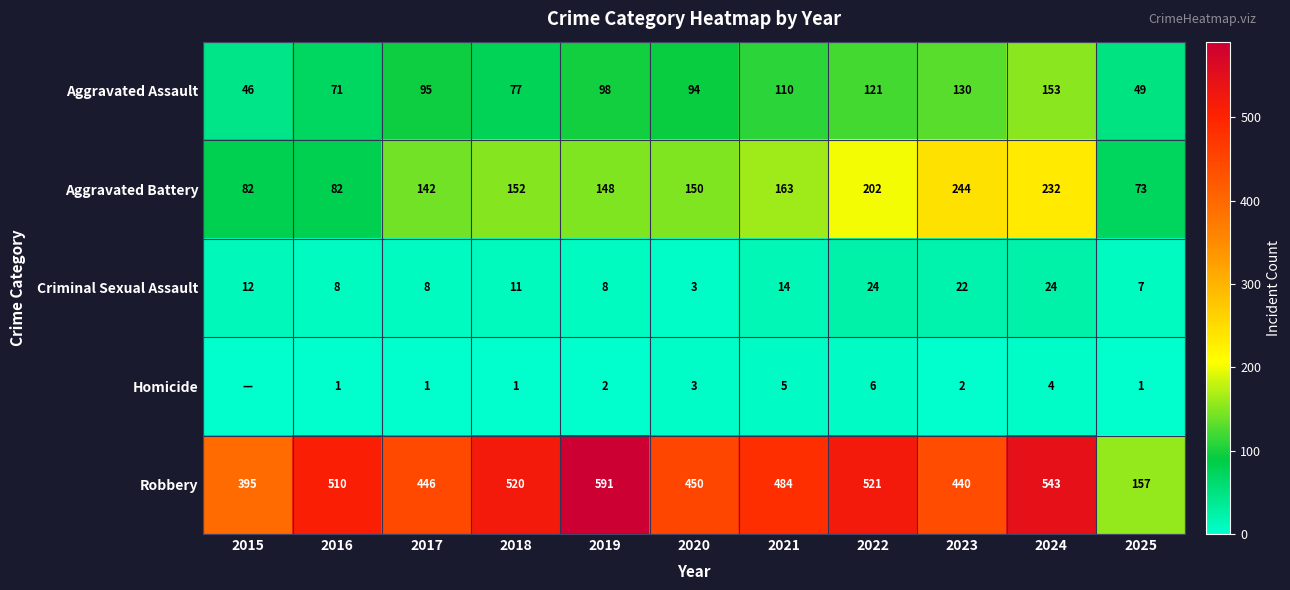

What is the sum of the Criminal Sexual Assault values at 2019 and 2016?

16